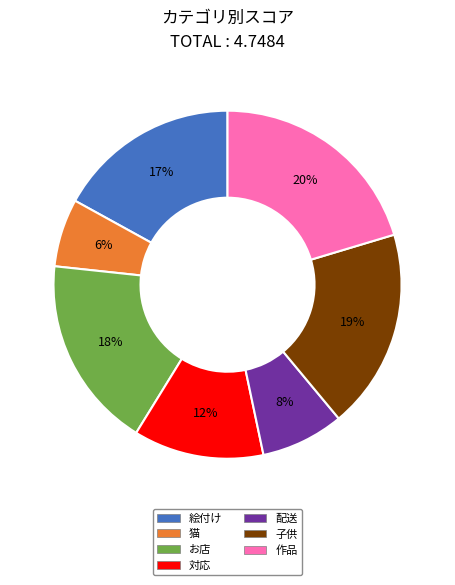

How many slices are in this pie chart?

7